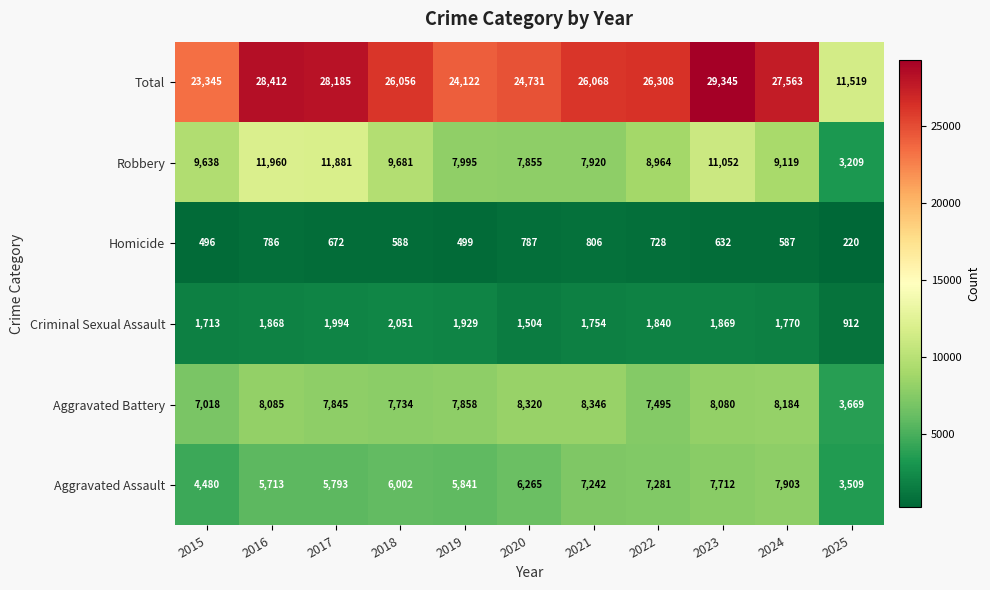

Which series changed the most between 2018 and 2021?

Robbery